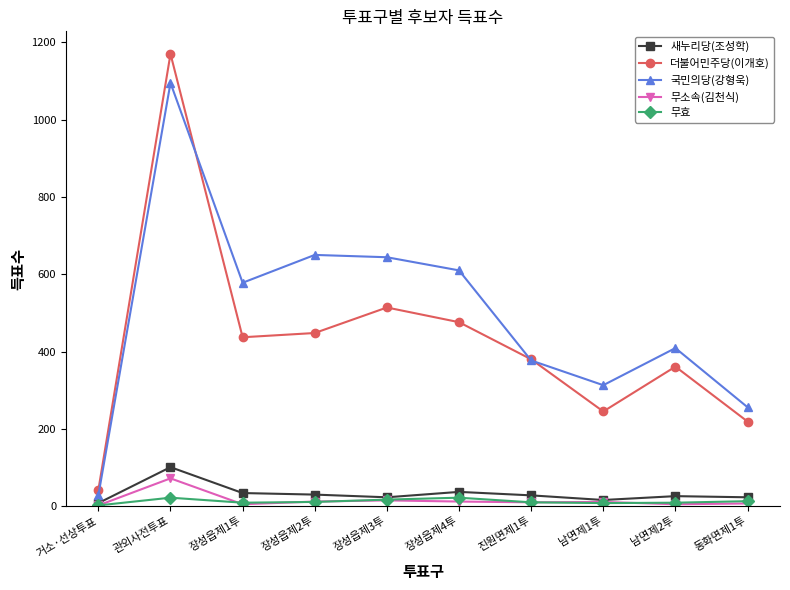

Is this an area chart (filled region under the line)?

No